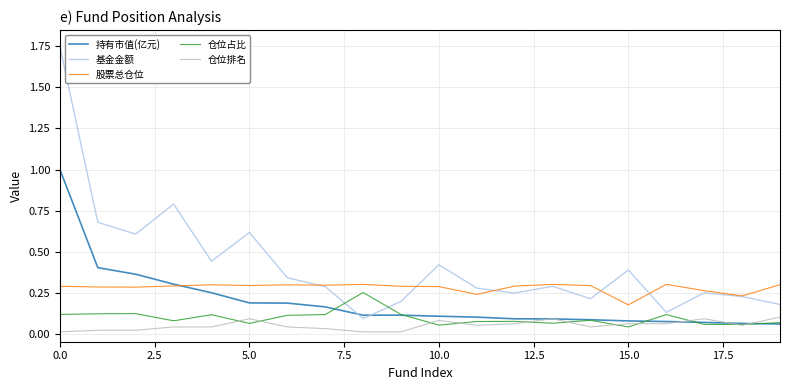

Which series has the largest range (max minus min)?

基金金额